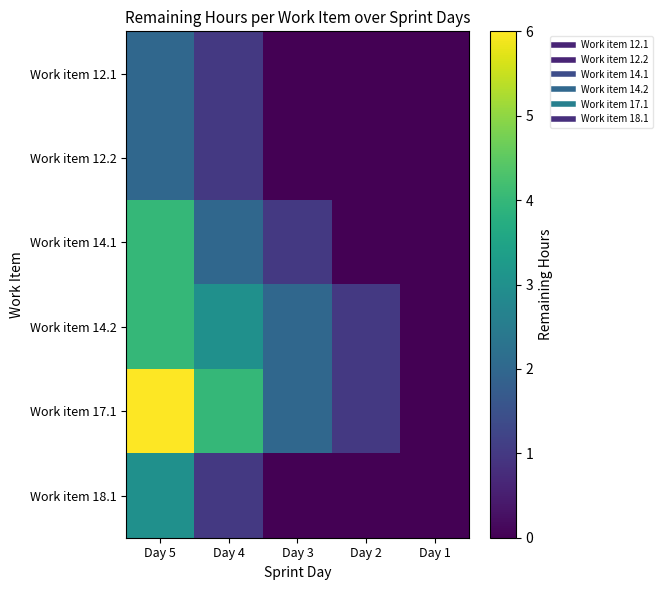

What is the difference between the highest and lowest values at Day 2?

1